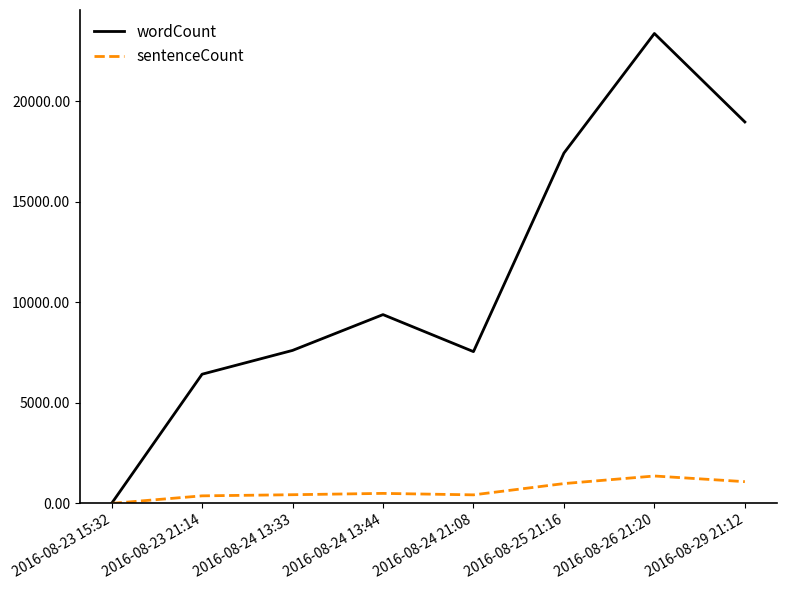

Which series has the largest range (max minus min)?

wordCount